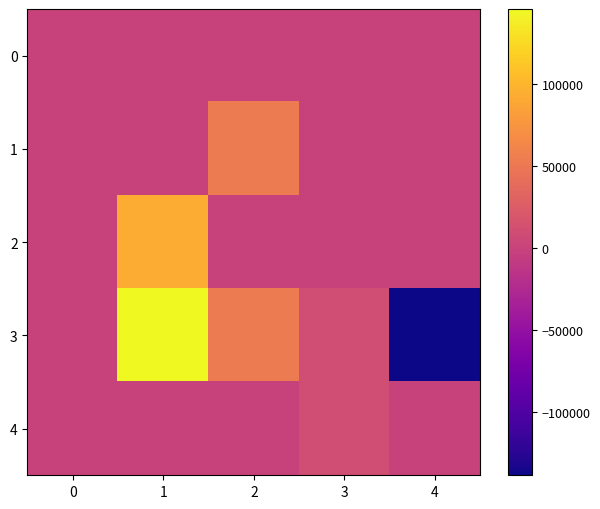

Count the number of categories in the chart.

5